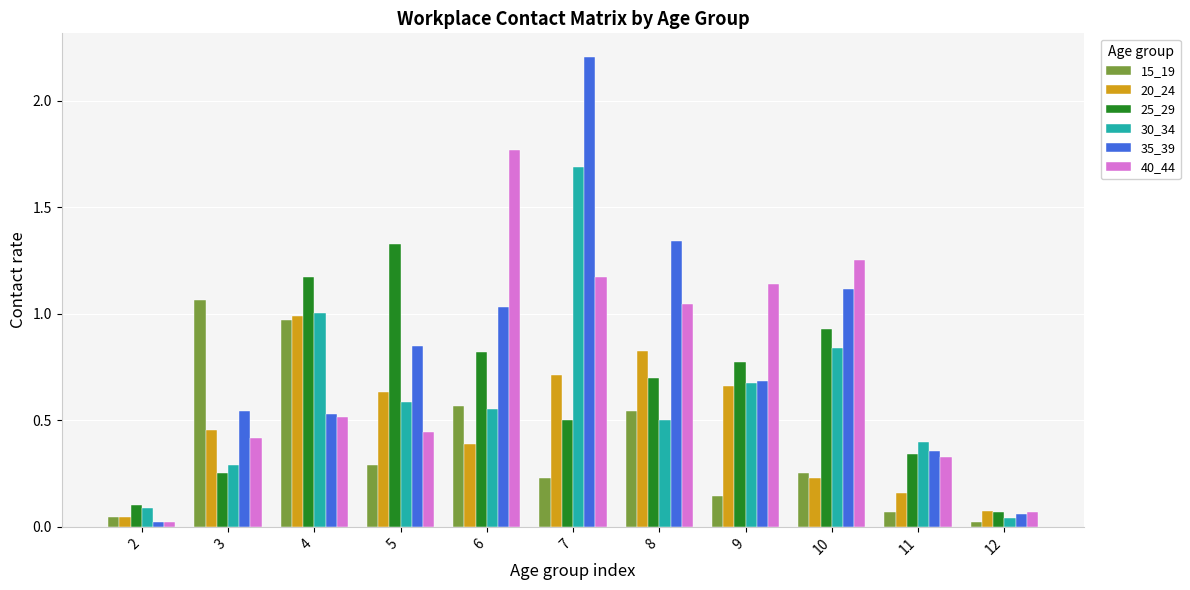

Count the number of categories in the chart.

11